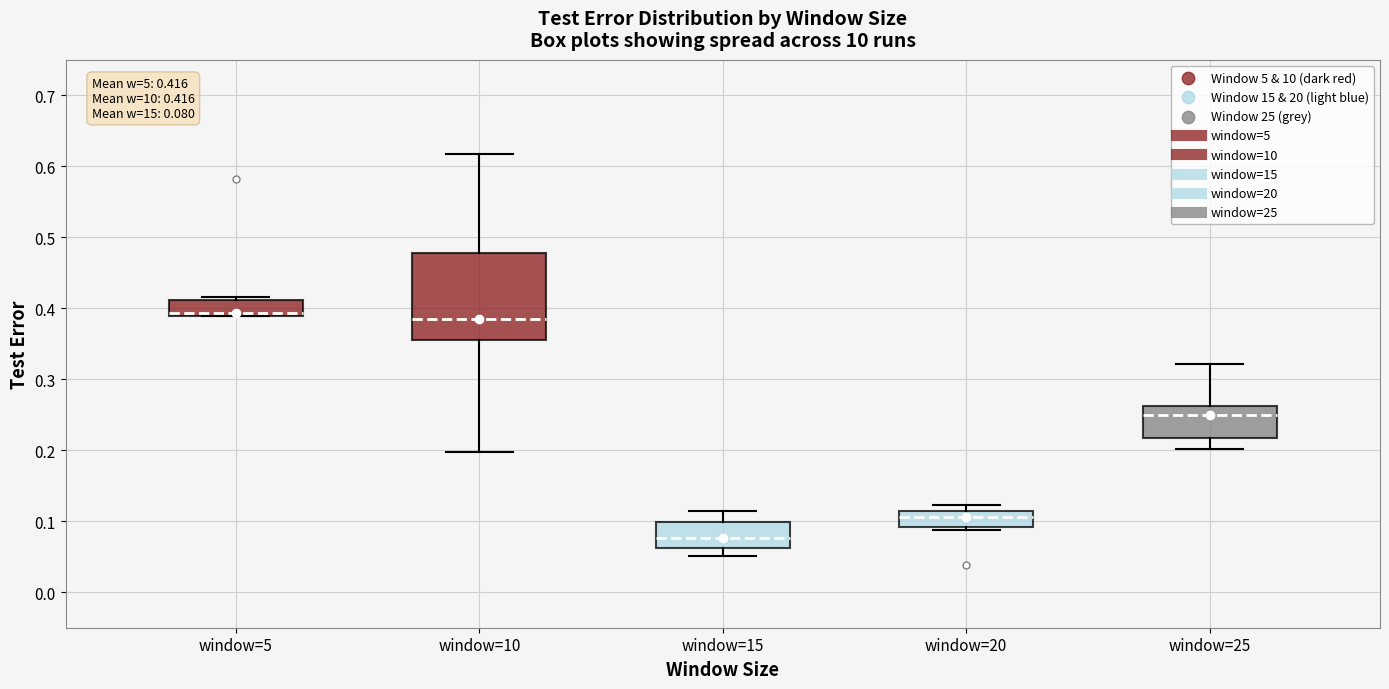

Which box is the tallest, from its lower edge to its upper edge?

window=10